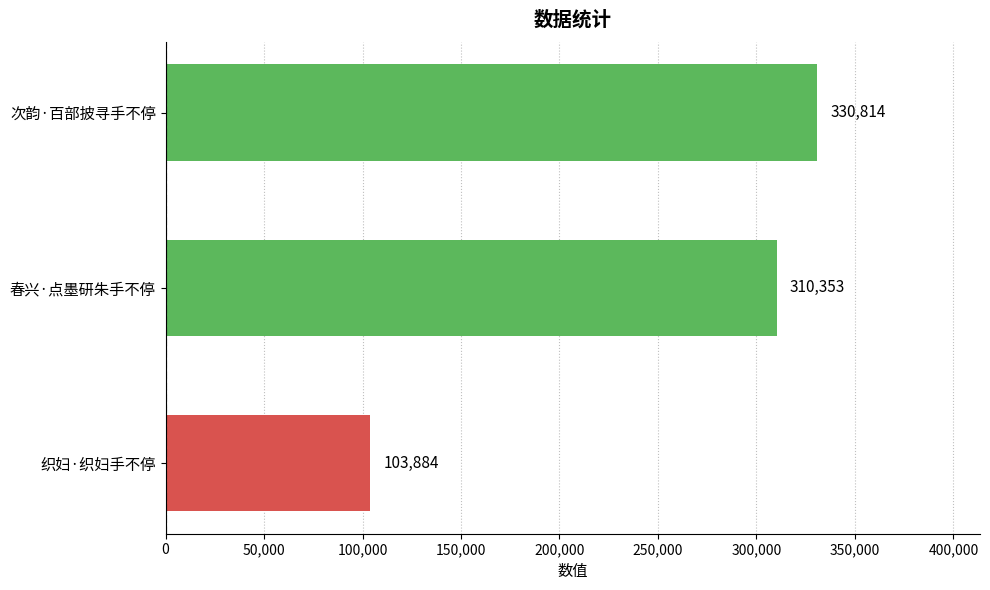

Reading bottom to top, transcribe all the data shown in this chart.

103884	310353	330814